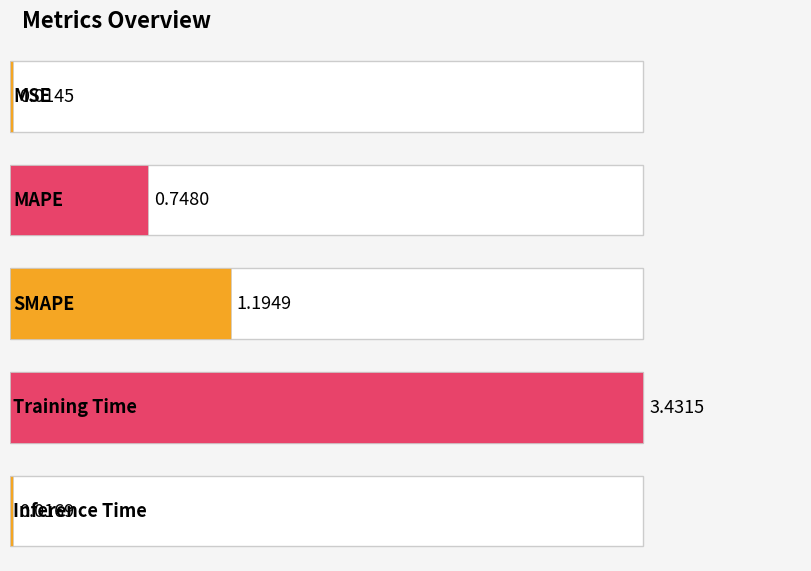

Rank the categories by value from highest to lowest.

Training Time, SMAPE, MAPE, Inference Time, MSE